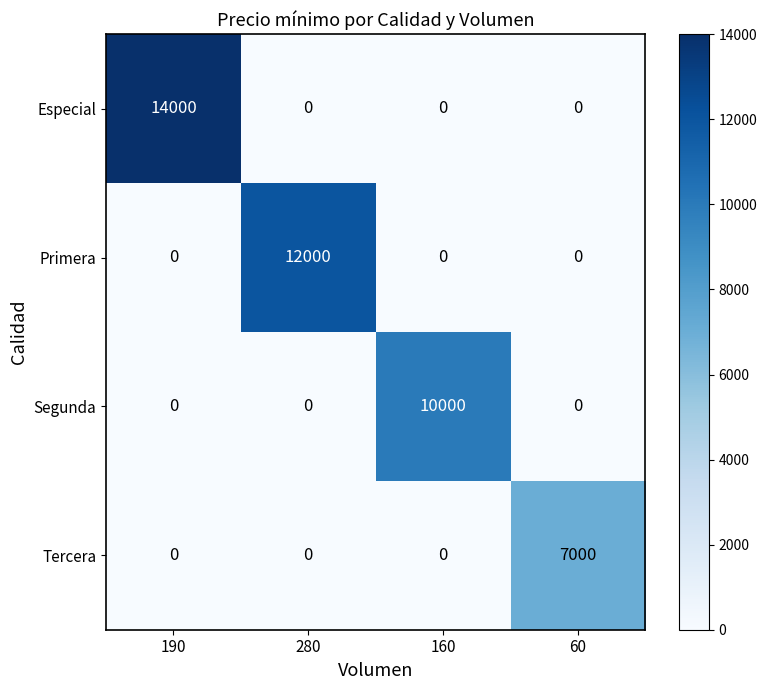

The value of Segunda at 160 is 16289. True or false?

False